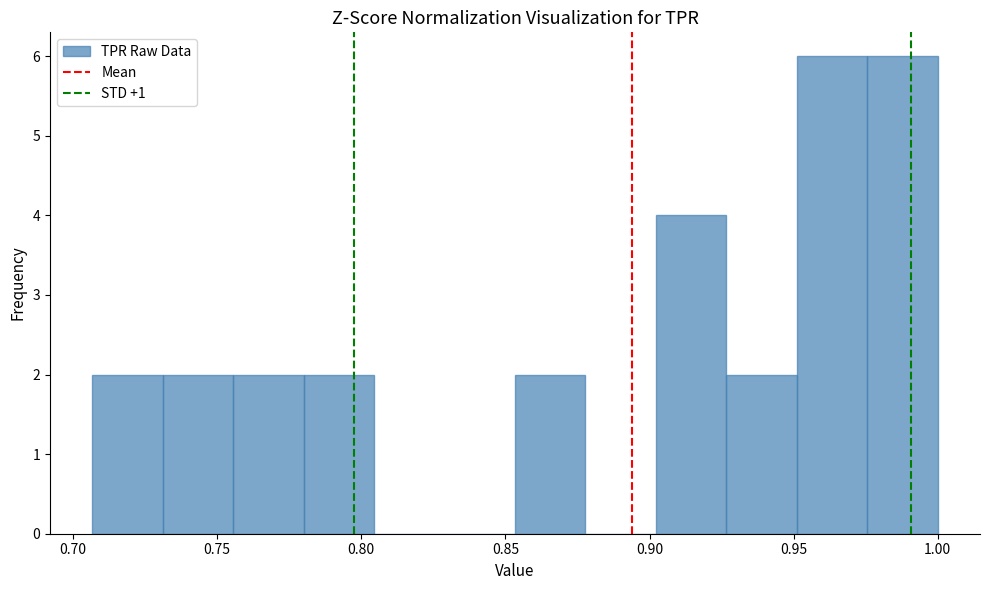

Reading left to right, list every bar in this chart as the range it spans on the x-axis followed by its height. Neither the bar edges nor the heights are printed on the chart, so give them approximately, as read against the axes.

0.705 to 0.730: 2
0.730 to 0.755: 2
0.755 to 0.780: 2
0.780 to 0.805: 2
0.805 to 0.830: 0
0.830 to 0.855: 0
0.855 to 0.880: 2
0.880 to 0.900: 0
0.900 to 0.925: 4
0.925 to 0.950: 2
0.950 to 0.975: 6
0.975 to 1.000: 6